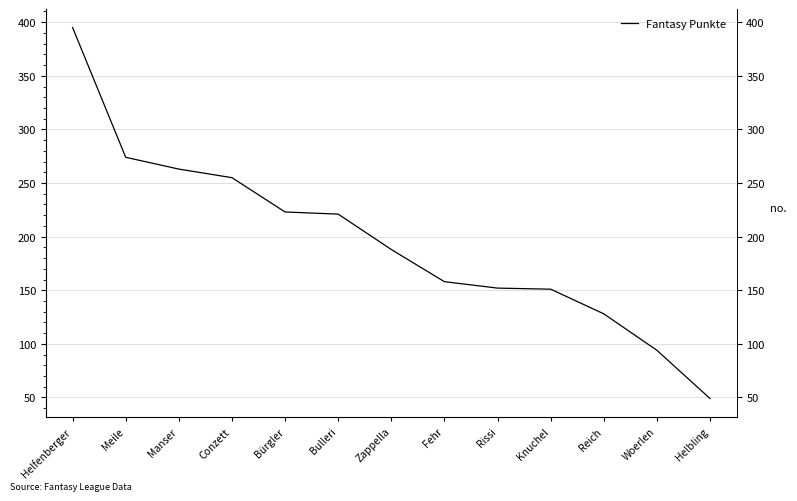

True or false: there are more than 2 points higher than both neighbors.

False